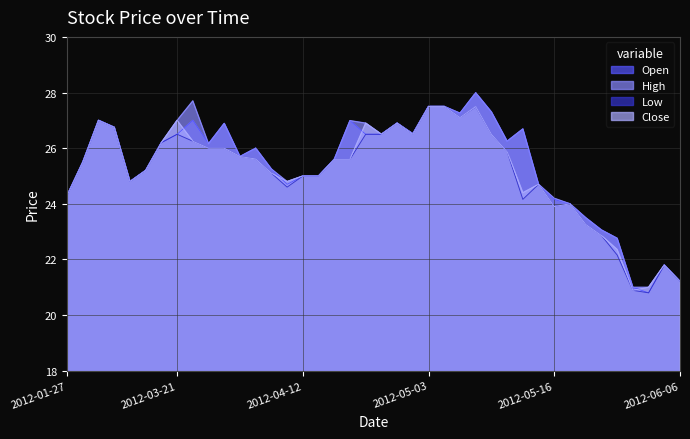

List the labels in order of Open value, smallest first.

2012-05-24, 2012-05-23, 2012-06-06, 2012-05-25, 2012-05-22, 2012-05-21, 2012-05-18, 2012-05-17, 2012-05-16, 2012-01-27, 2012-04-10, 2012-05-15, 2012-03-13, 2012-04-12, 2012-04-17, 2012-03-14, 2012-04-05, 2012-02-23, 2012-04-19, 2012-04-02, 2012-04-04, 2012-03-23, 2012-03-19, 2012-05-11, 2012-03-21, 2012-04-26, 2012-04-27, 2012-05-02, 2012-05-14, 2012-03-05, 2012-03-30, 2012-04-30, 2012-04-20, 2012-02-29, 2012-03-22, 2012-05-08, 2012-05-10, 2012-05-03, 2012-05-04, 2012-05-09